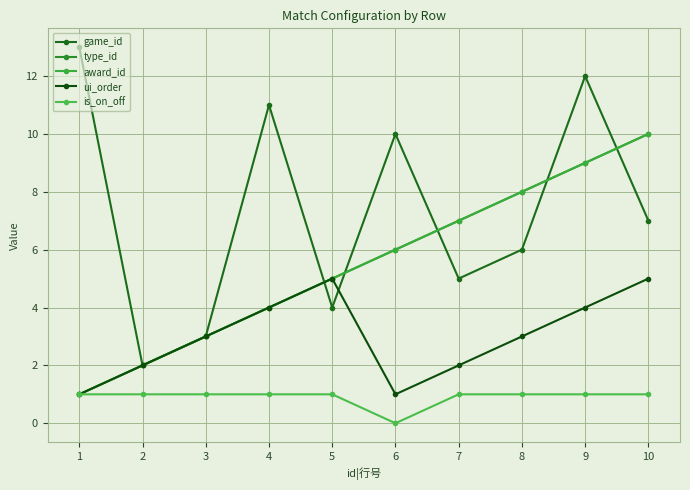

Does the chart have visible grid lines?

Yes